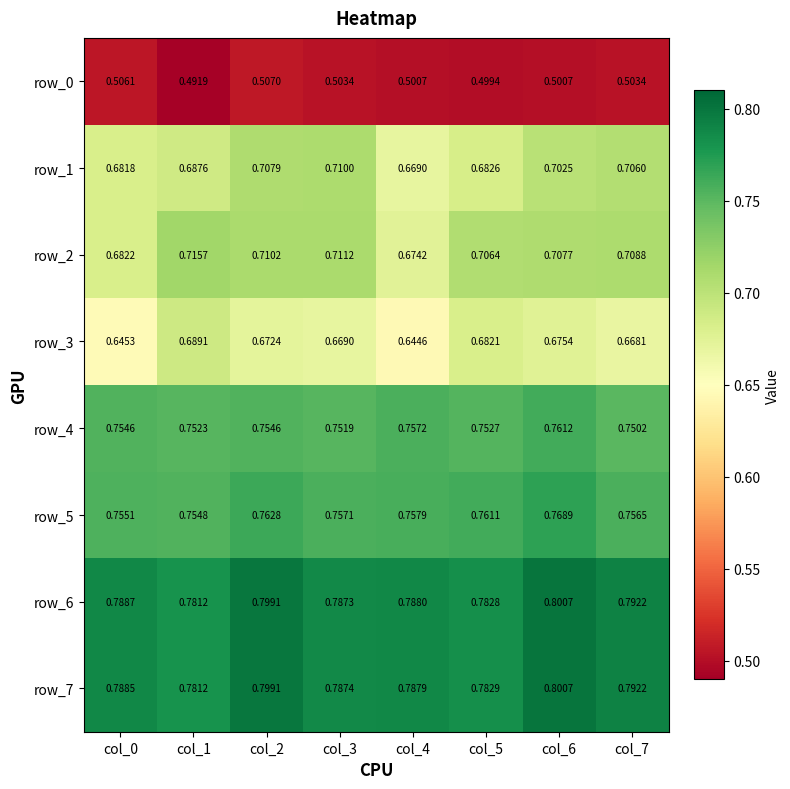

Which category has the highest value in the row_2 series?

col_1